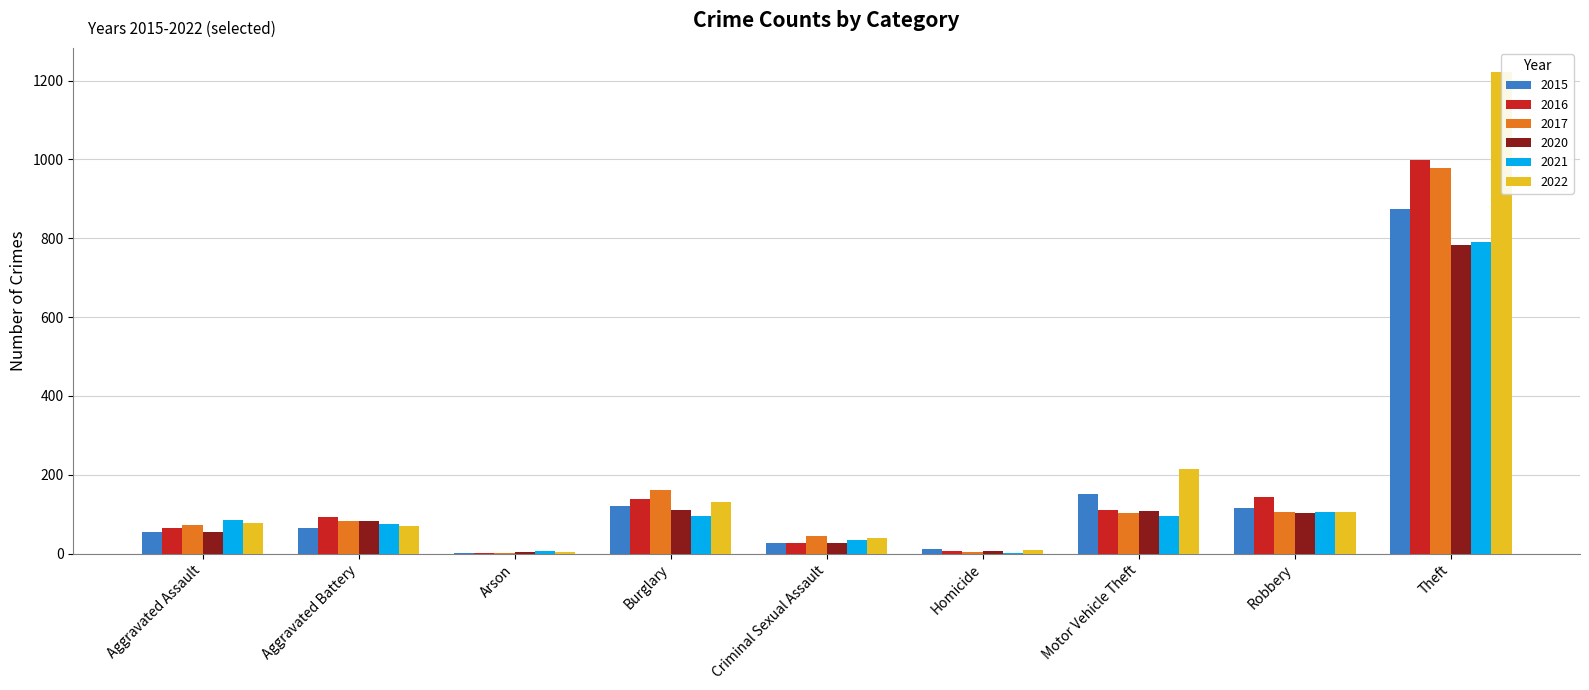

What is the sum of the 2022 values at Burglary and Criminal Sexual Assault?

172